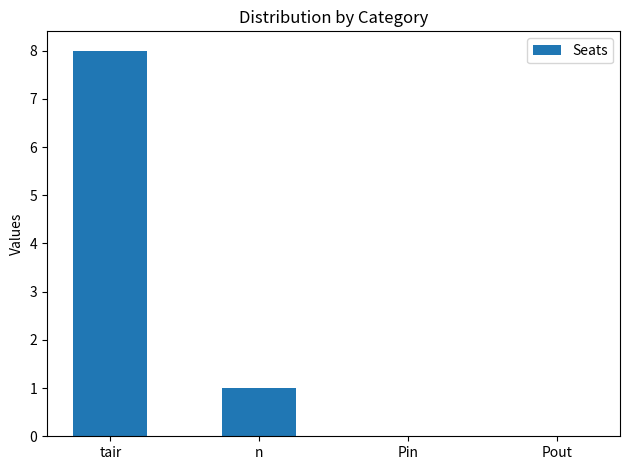

The chart shows a value of 0 at Pin. True or false?

True